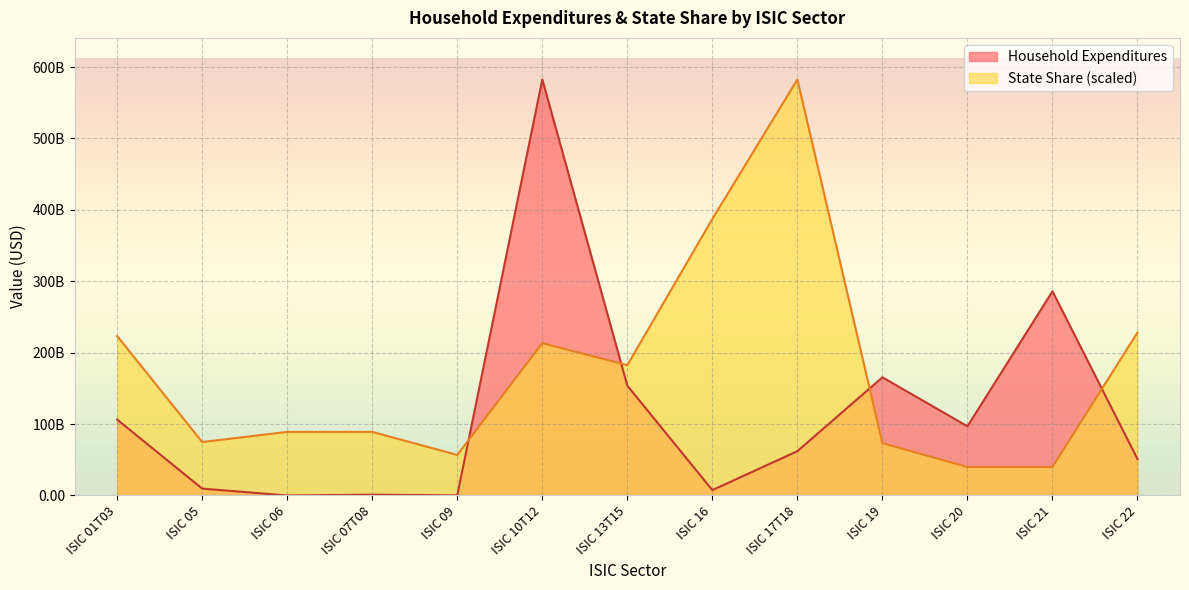

What is the maximum value for Household Expenditures?

582606653457.8